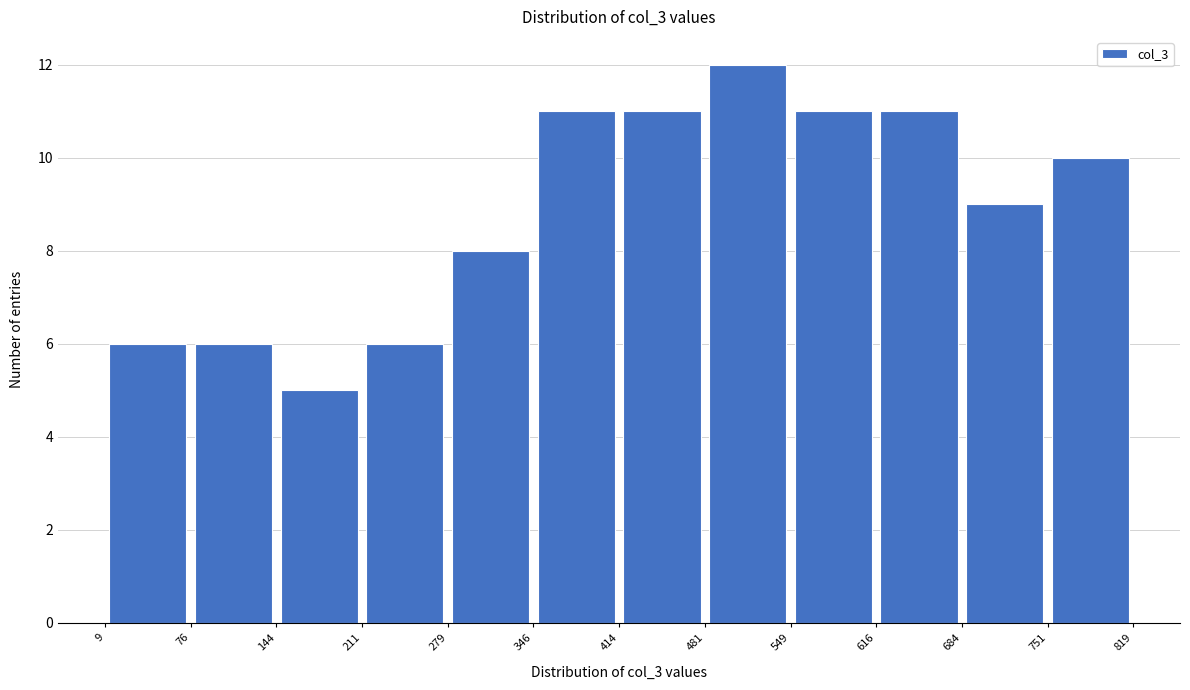

Reading left to right, list every bar in this chart as the range it spans on the x-axis followed by its height. The values are not printed on the chart, so give them approximately, as read against the axis.

9 to 76: 6
76 to 144: 6
144 to 211: 5
211 to 279: 6
279 to 346: 8
346 to 414: 11
414 to 481: 11
481 to 549: 12
549 to 616: 11
616 to 684: 11
684 to 751: 9
751 to 819: 10